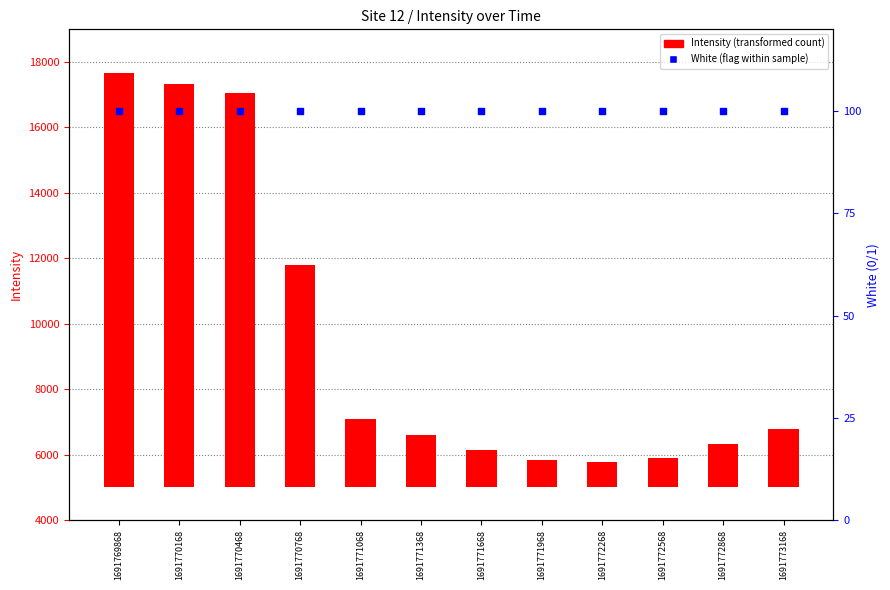

Which series has the widest spread of Y values?

Intensity (transformed count)